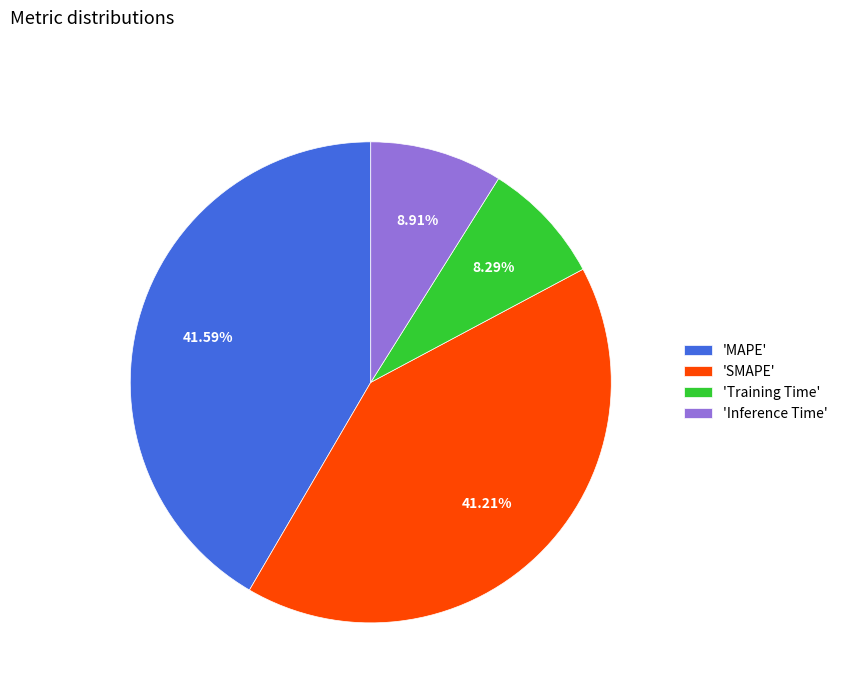

Is 'MAPE' the majority of the pie?

No